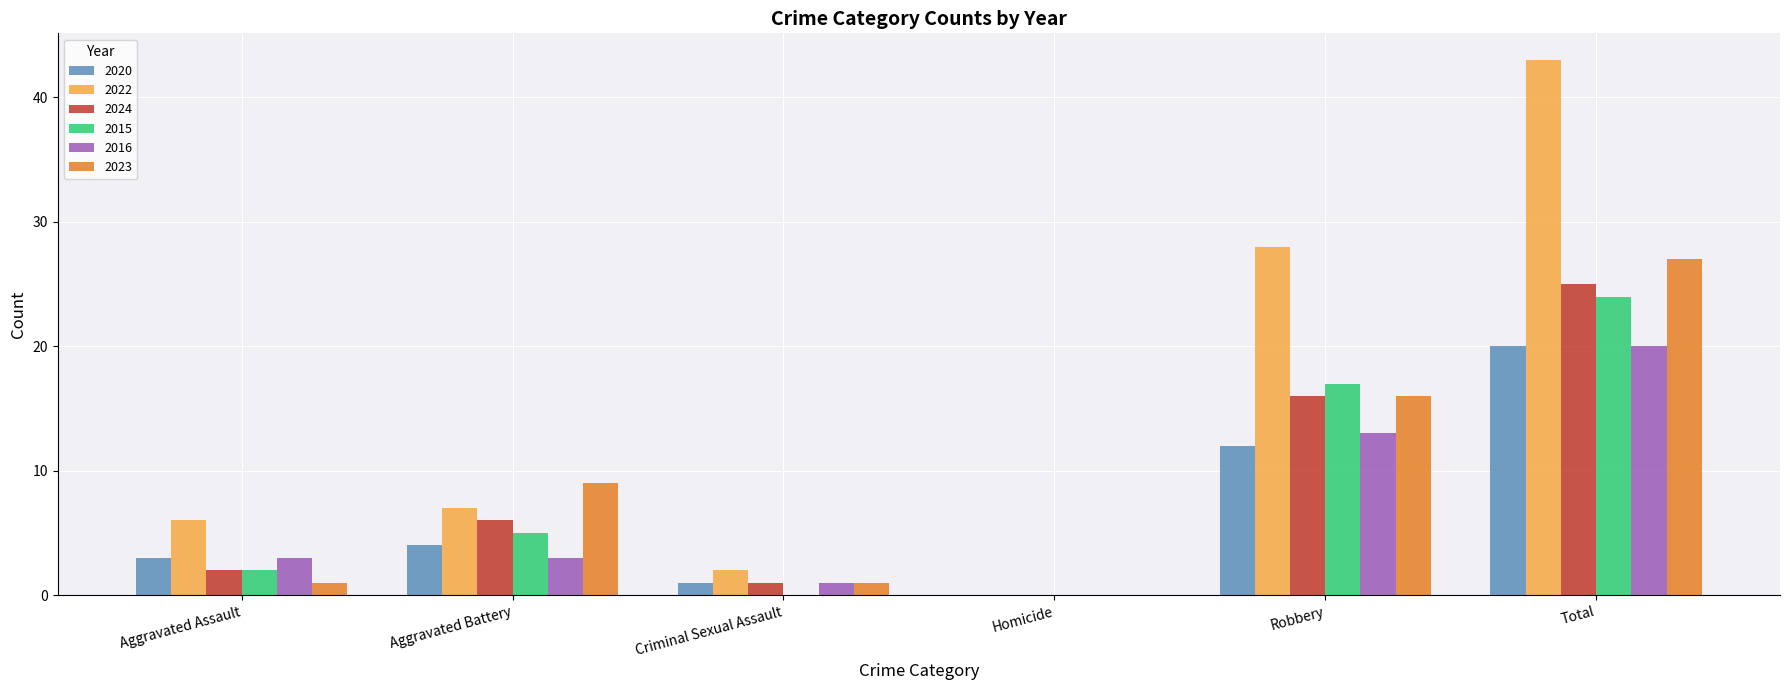

Which series has the widest spread of values?

2022